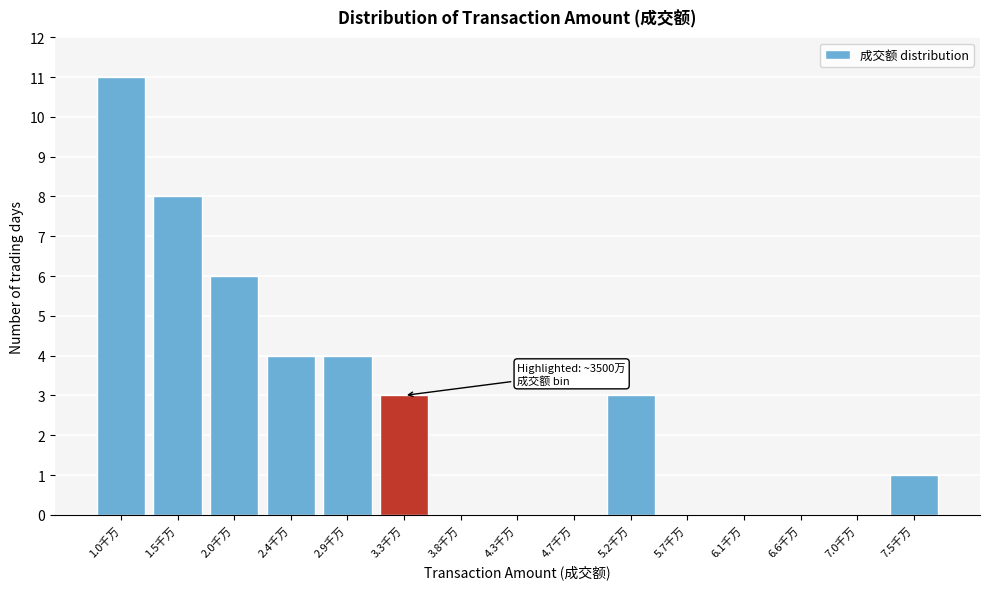

Reading left to right, extract all data points from this chart.

1.0千万=11	1.5千万=8	2.0千万=6	2.4千万=4	2.9千万=4	3.3千万=3	3.8千万=0	4.3千万=0	4.7千万=0	5.2千万=3	5.7千万=0	6.1千万=0	6.6千万=0	7.0千万=0	7.5千万=1